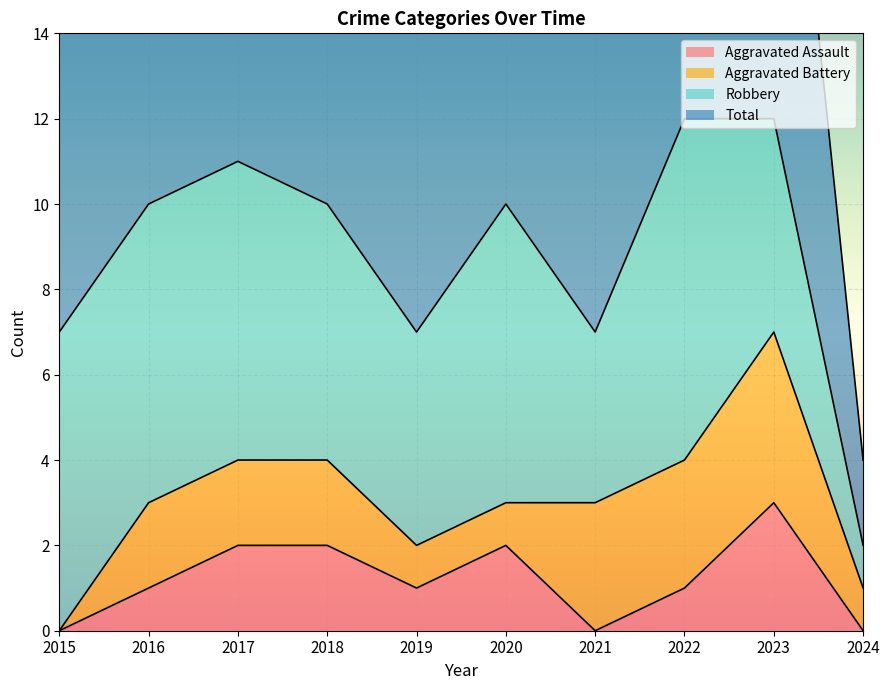

What is the difference between the highest and lowest values at 2022?

11